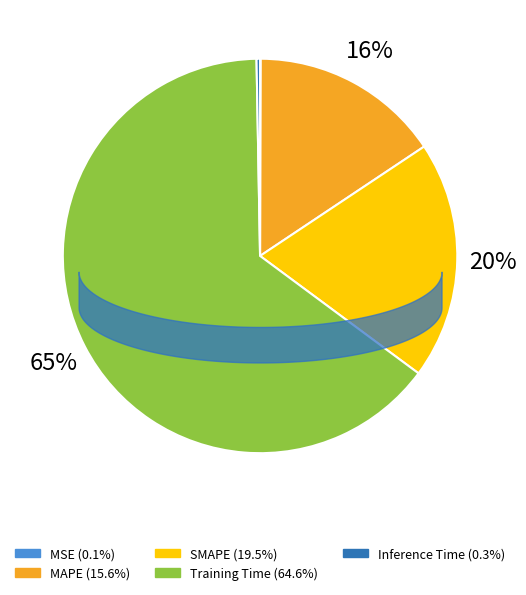

Is it true that SMAPE is 20% of the pie?

True